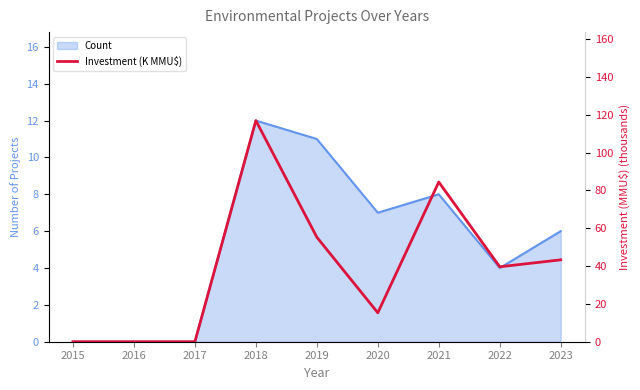

How many lines are shown in the chart?

1